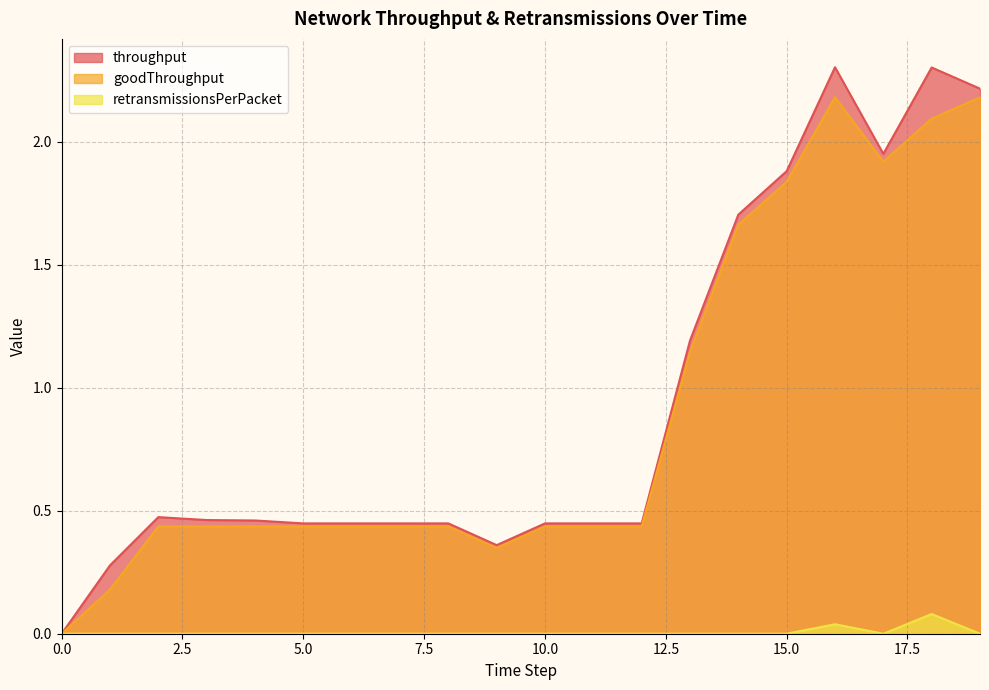

True or false: retransmissionsPerPacket has more than 2 points higher than both neighbors.

False